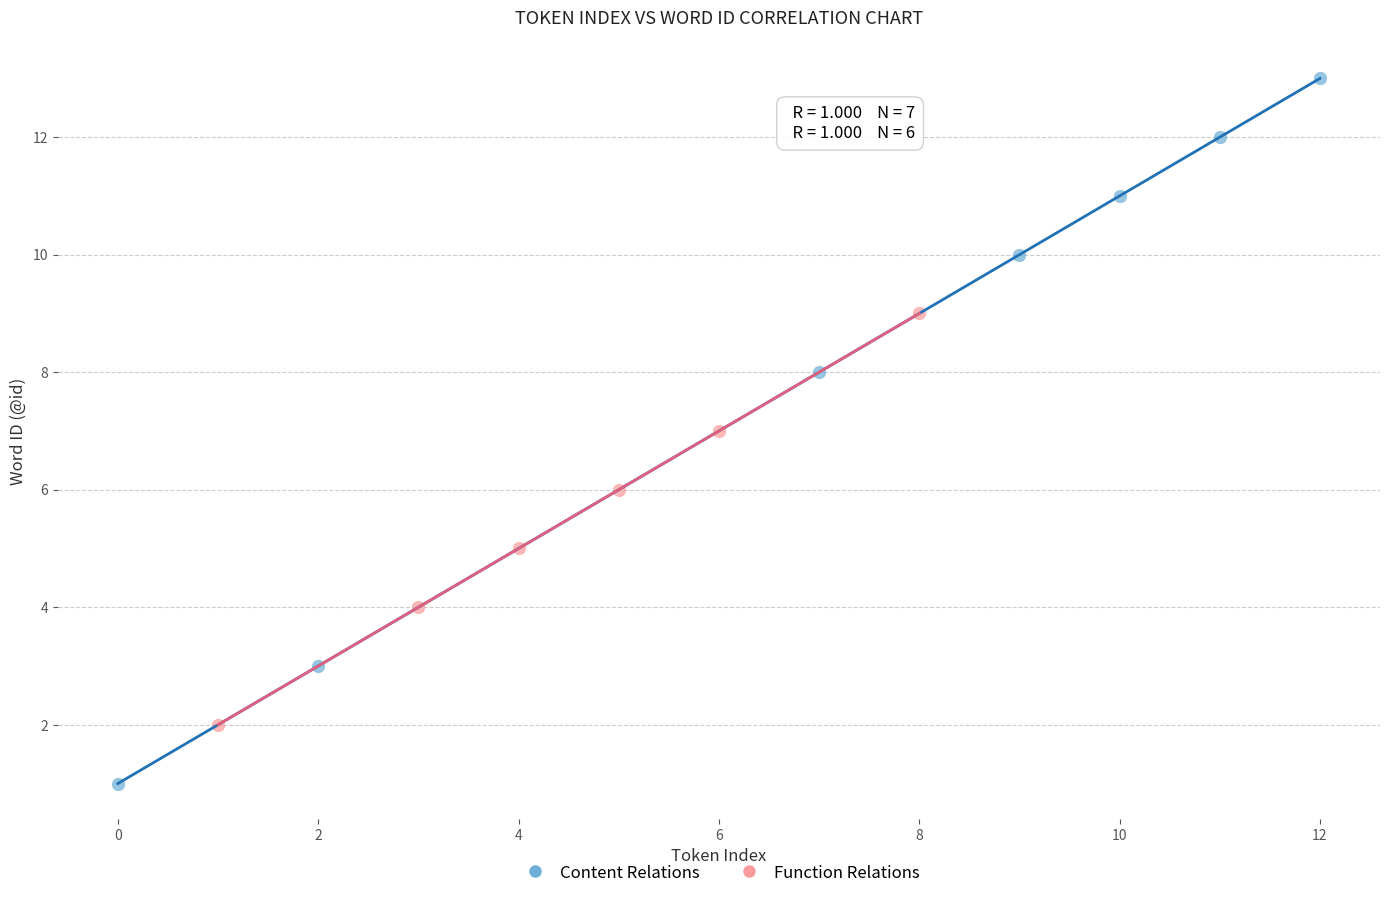

Which series reaches the maximum Y coordinate?

Content Relations